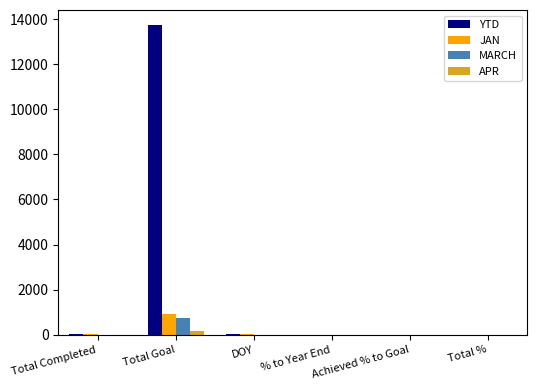

What is the sum of all APR values?

160